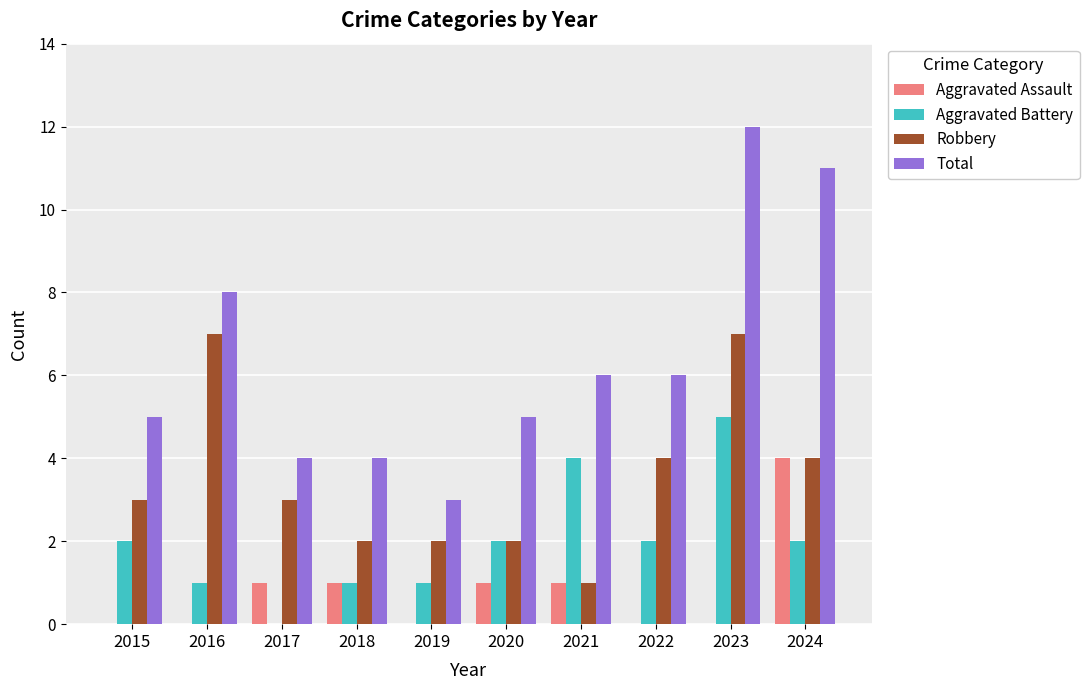

How many groups of bars are there?

10